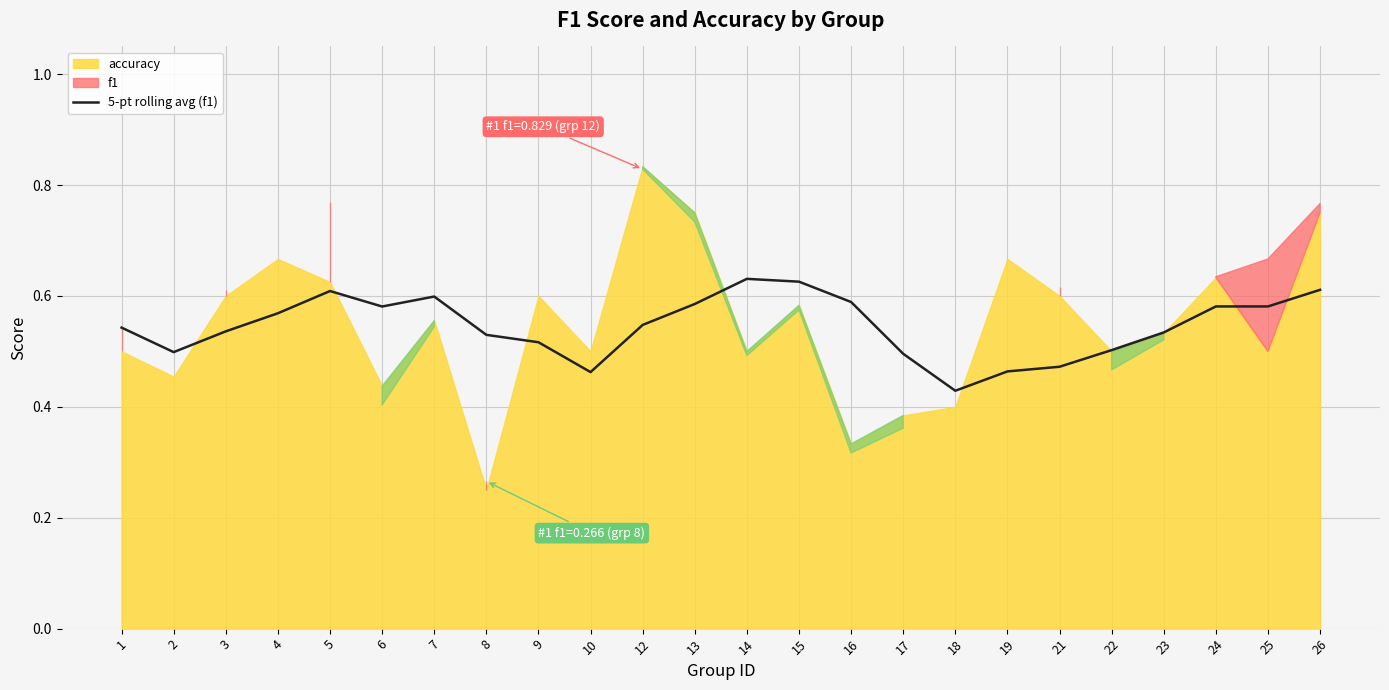

What is the average value?

0.5